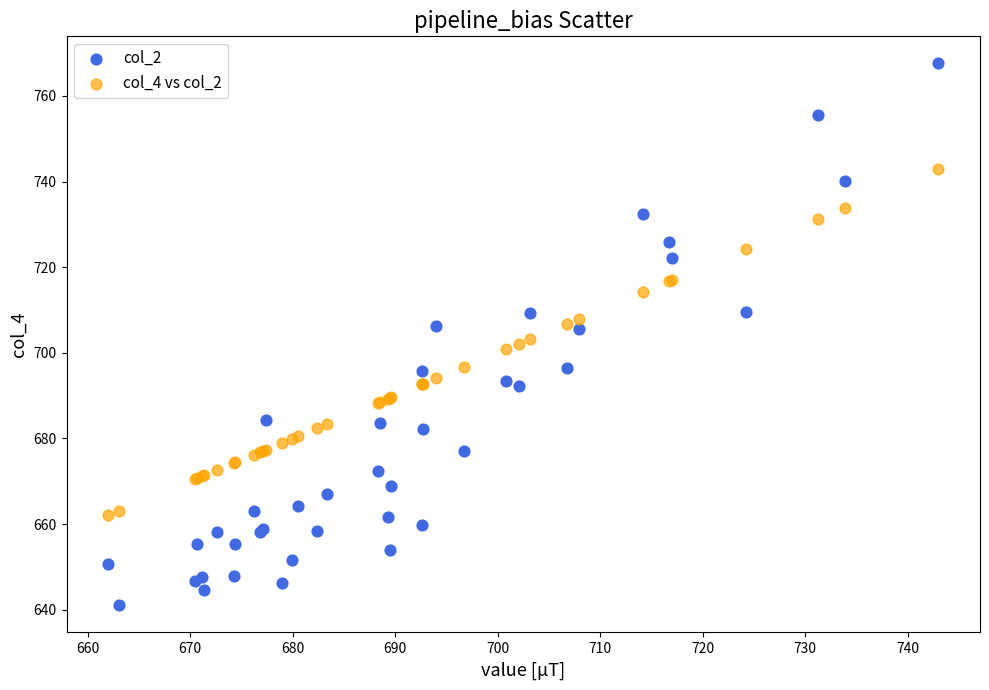

Which series has the largest Y range (max minus min)?

col_2